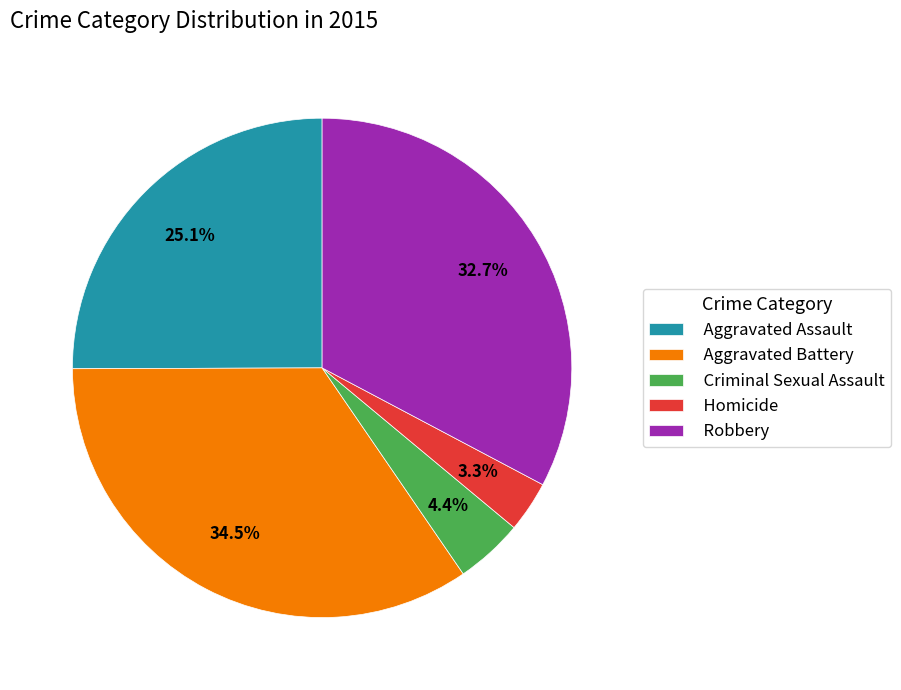

Is there a majority slice in this chart?

No